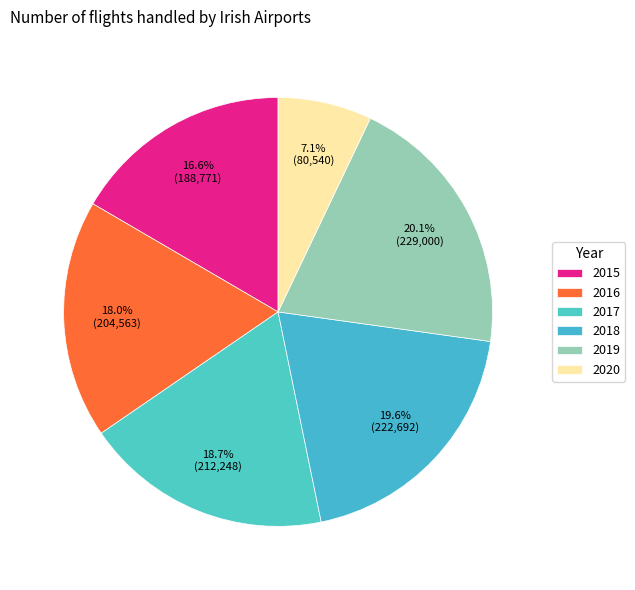

To the nearest percent, what is the difference between the 2017 and 2016 slice percentages?

1%